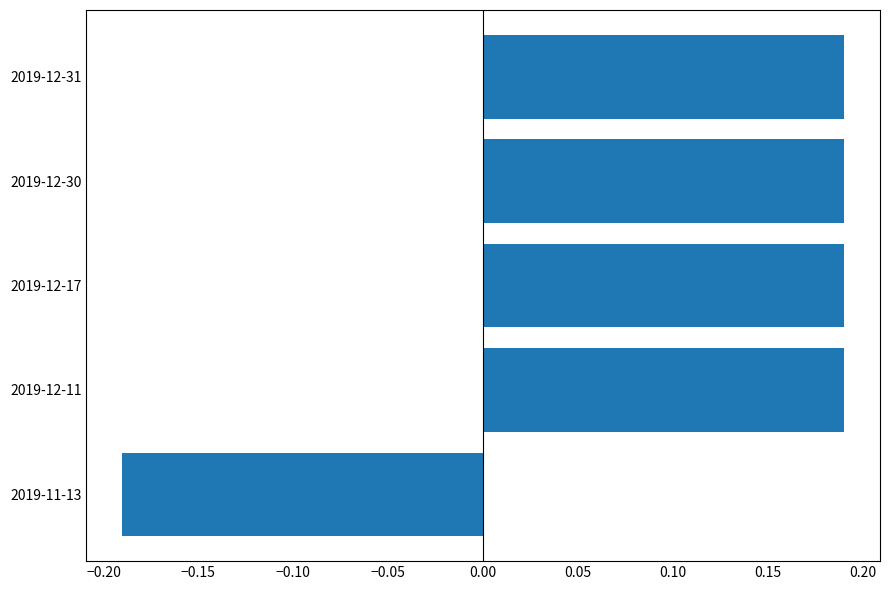

Which category has the lowest value across all series?

2019-11-13